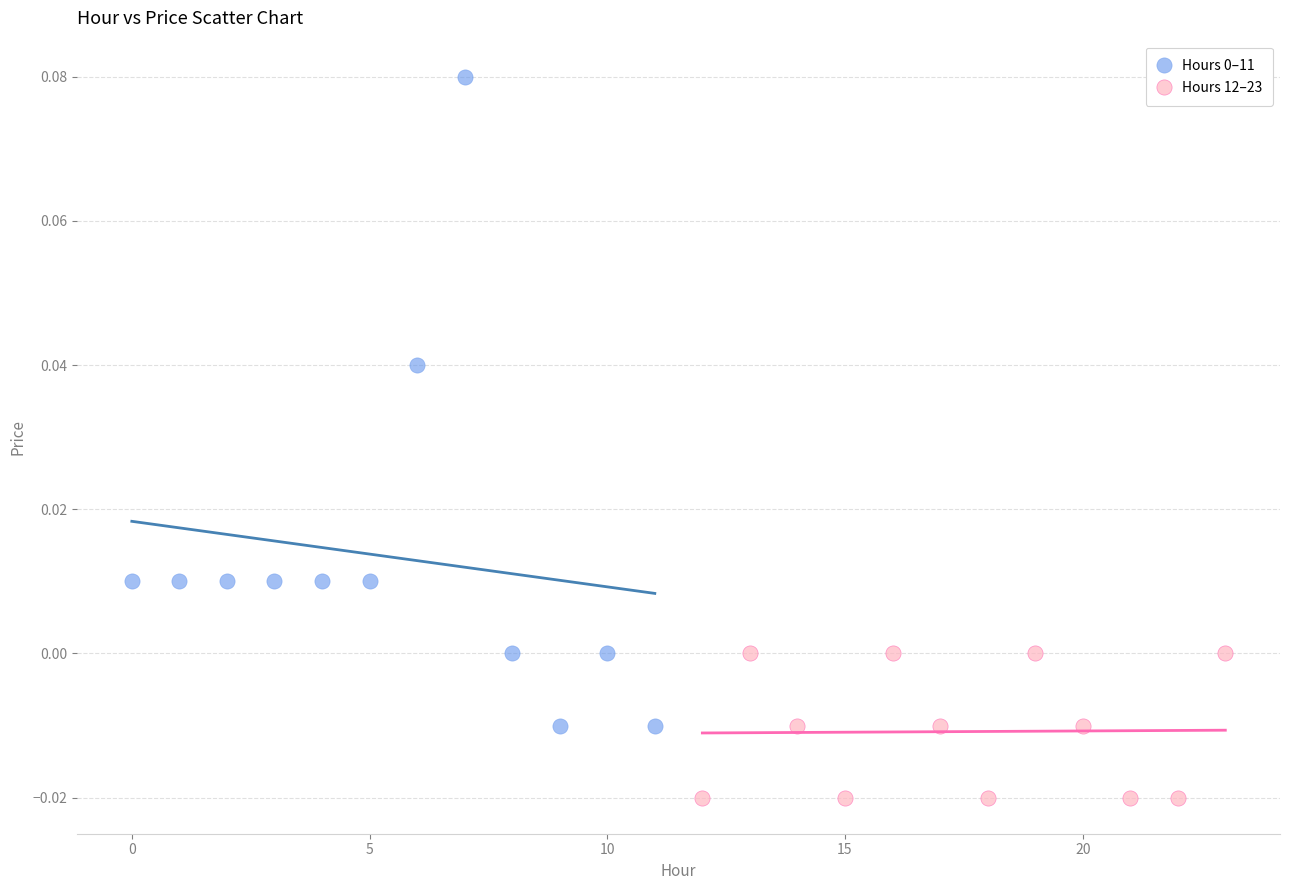

Which series reaches the minimum Y coordinate?

Hours 12–23